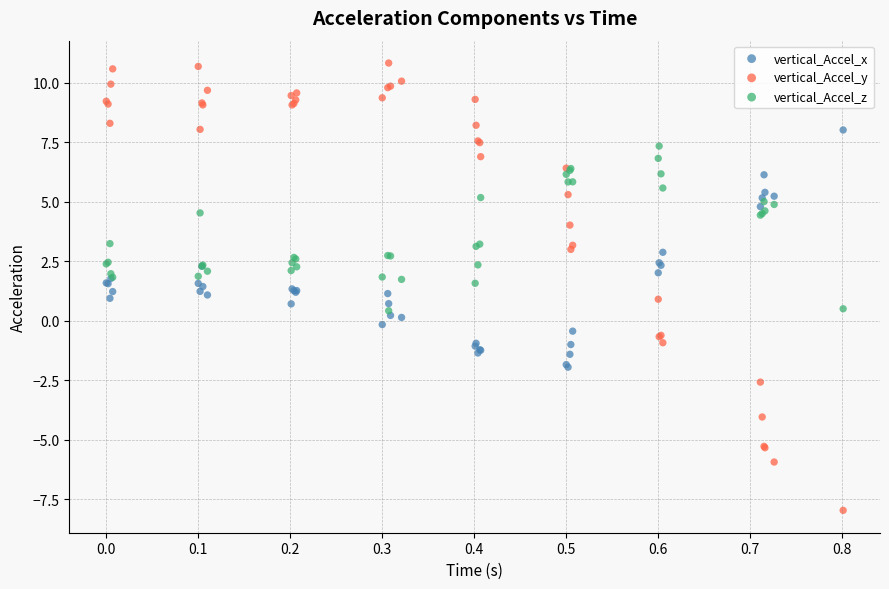

What are all the series names shown in the legend?

vertical_Accel_x, vertical_Accel_y, vertical_Accel_z